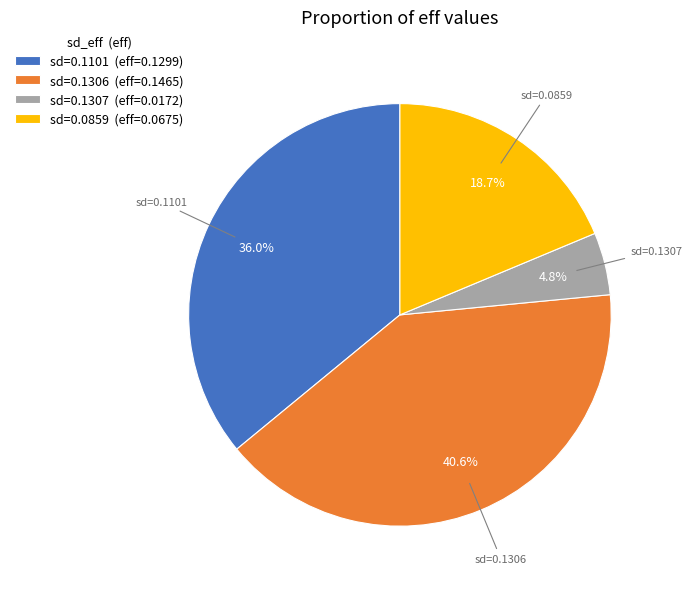

How many segments does this pie chart have?

4